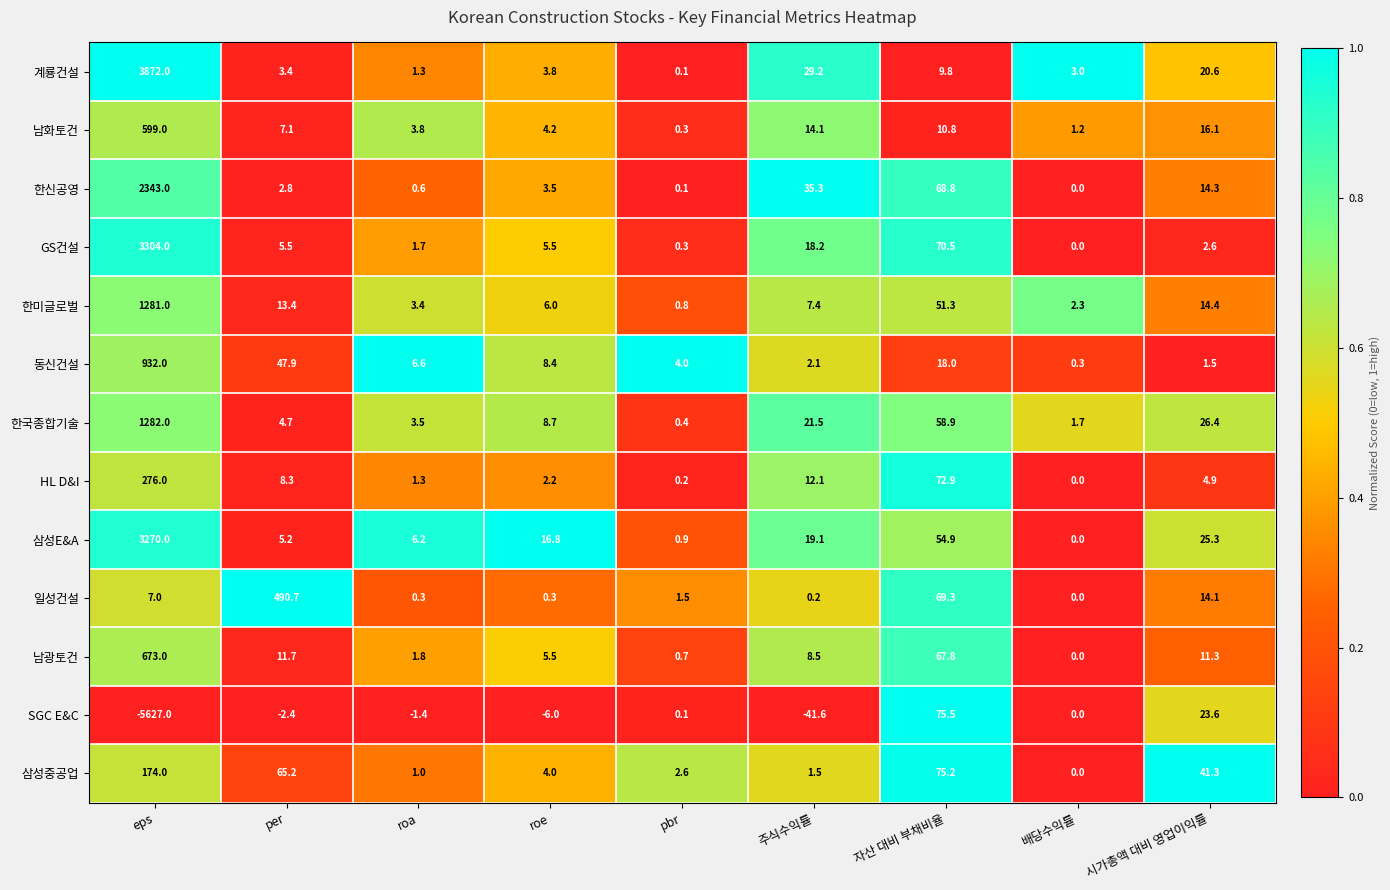

What is the spread (max minus min) of values at pbr?

3.9